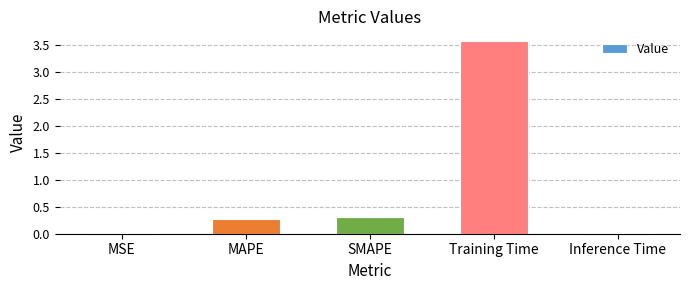

Which label corresponds to the largest value in the chart?

Training Time